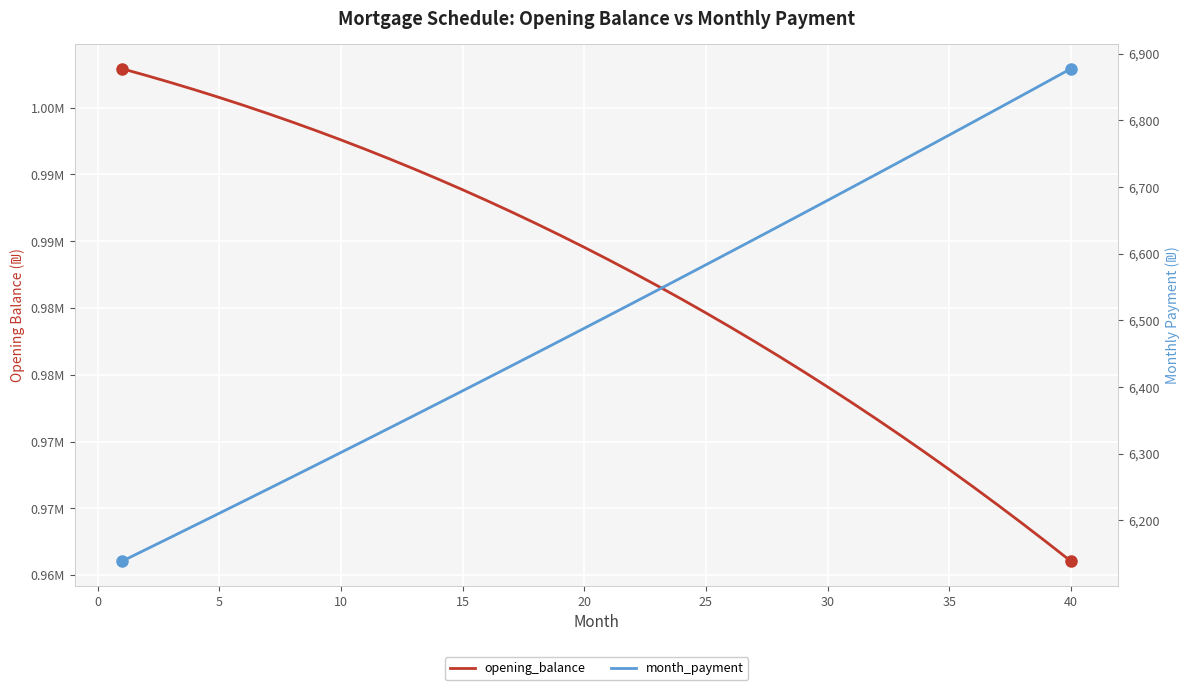

How many data points in opening_balance are above 989543?

20